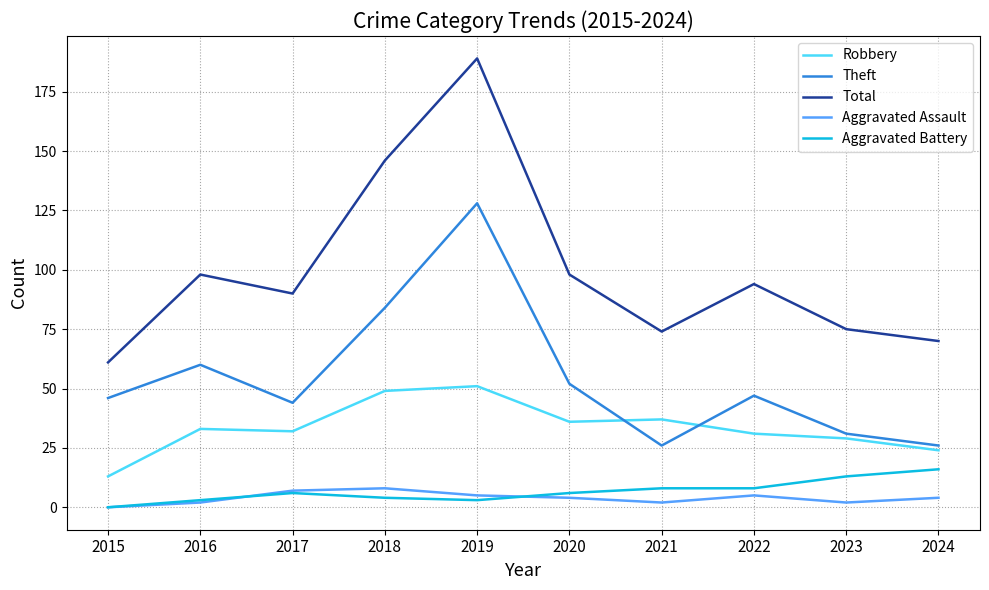

What are all the series names shown in the legend?

Robbery, Theft, Total, Aggravated Assault, Aggravated Battery